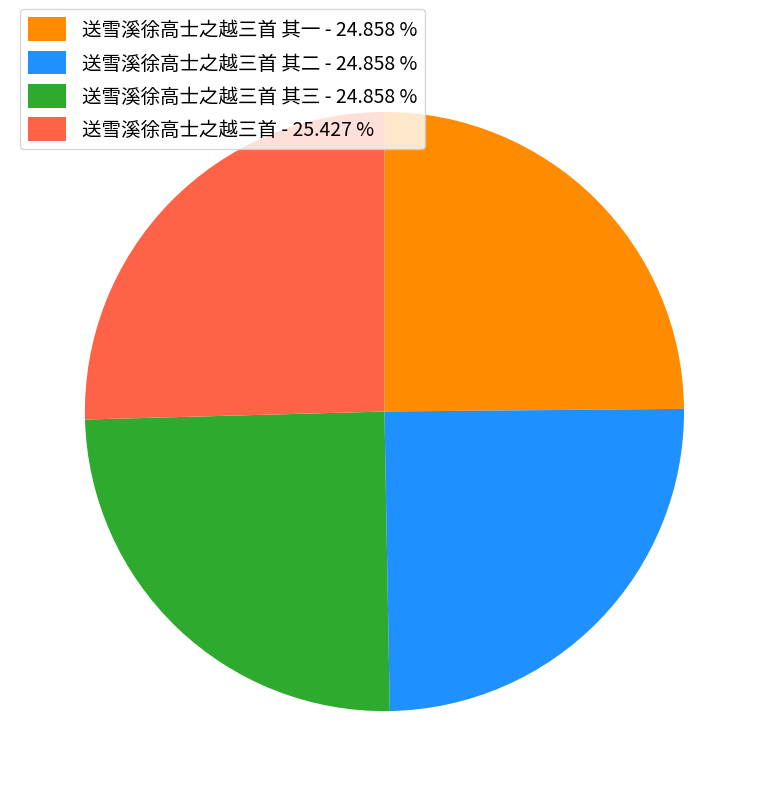

Is there any slice that represents more than half of the pie?

No